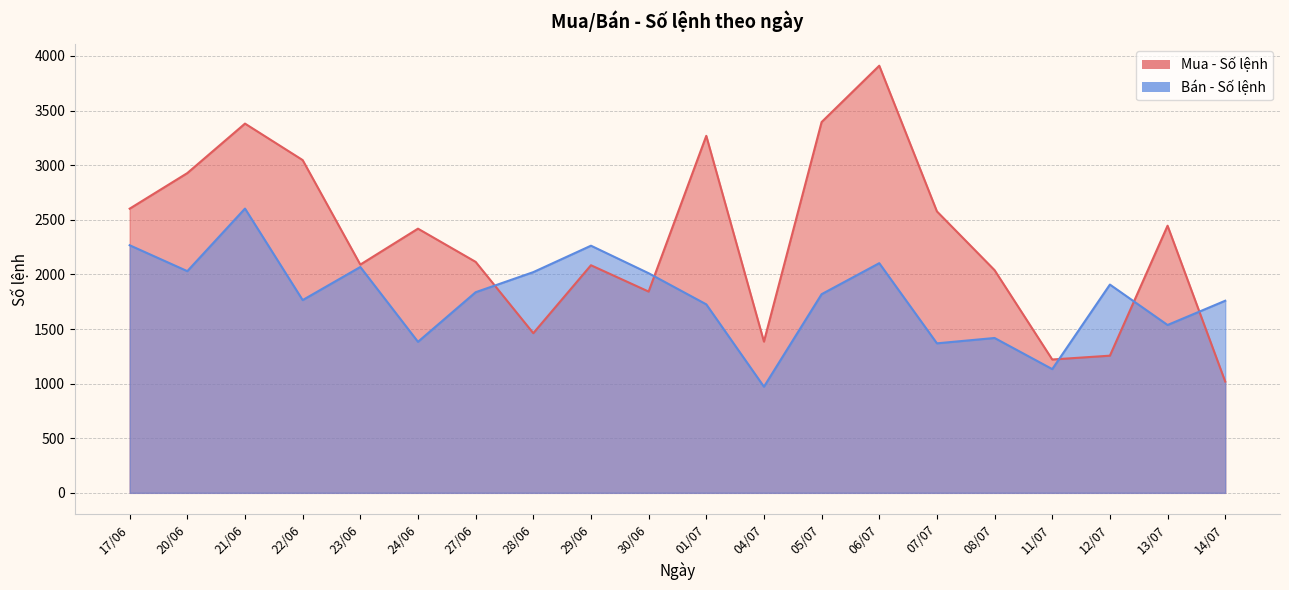

Which category has the highest value in the Bán - Số lệnh series?

21/06